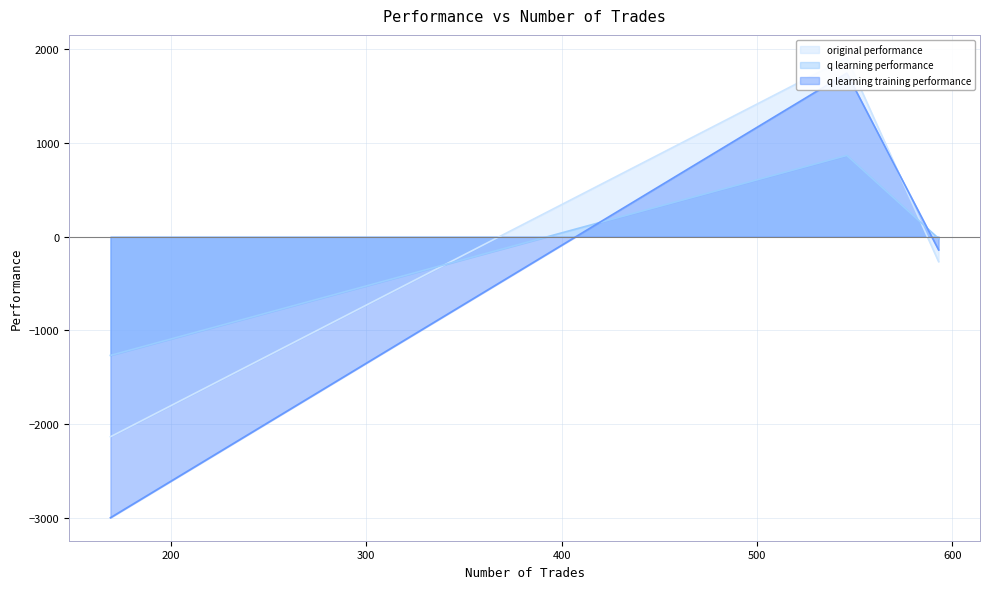

Where is original performance nearest to the value -114?

593